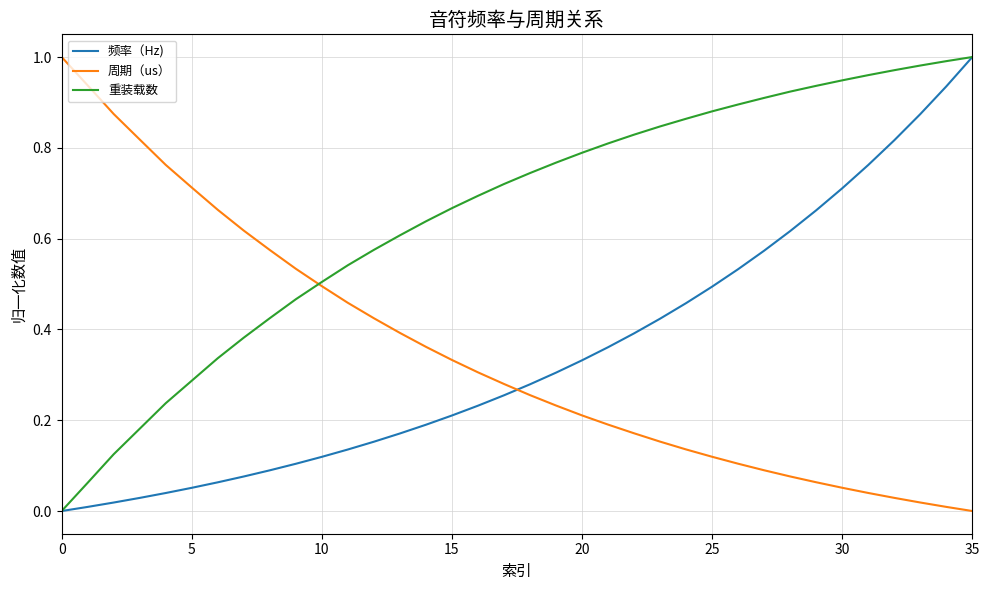

Which series has the largest total across all categories?

重装载数